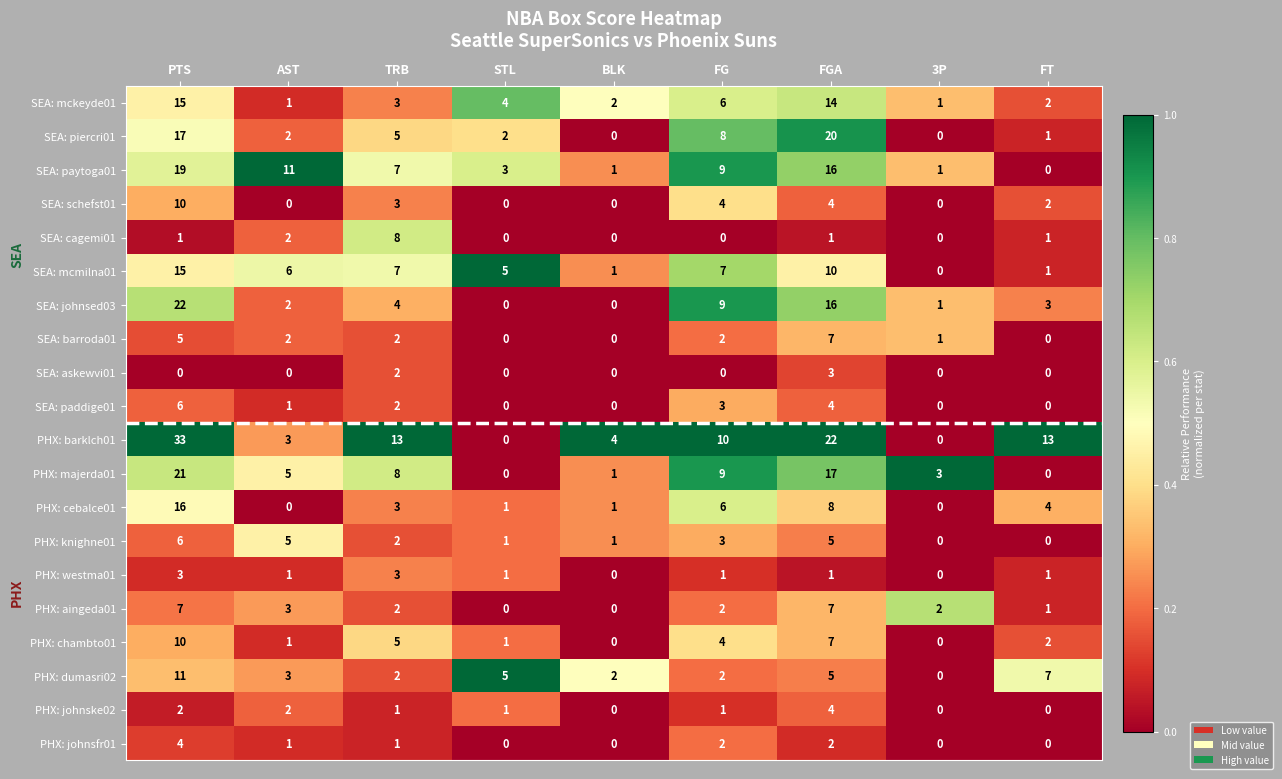

Which series has the largest total across all categories?

PHX: barklch01